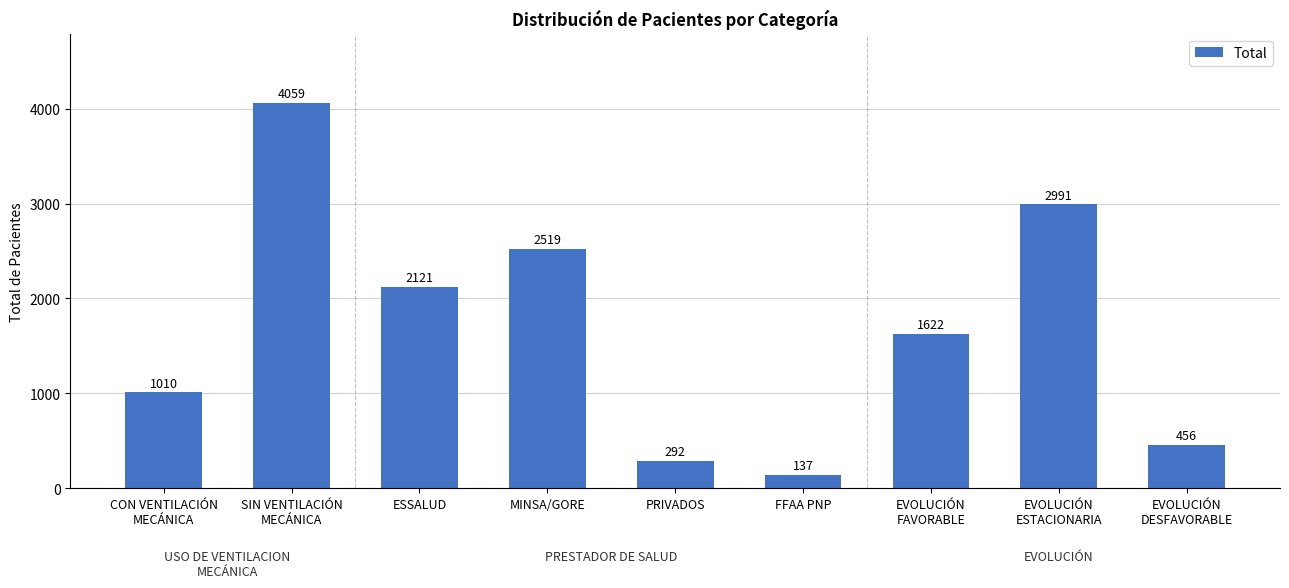

Where does the data first go above 1622?

SIN VENTILACIÓN
MECÁNICA